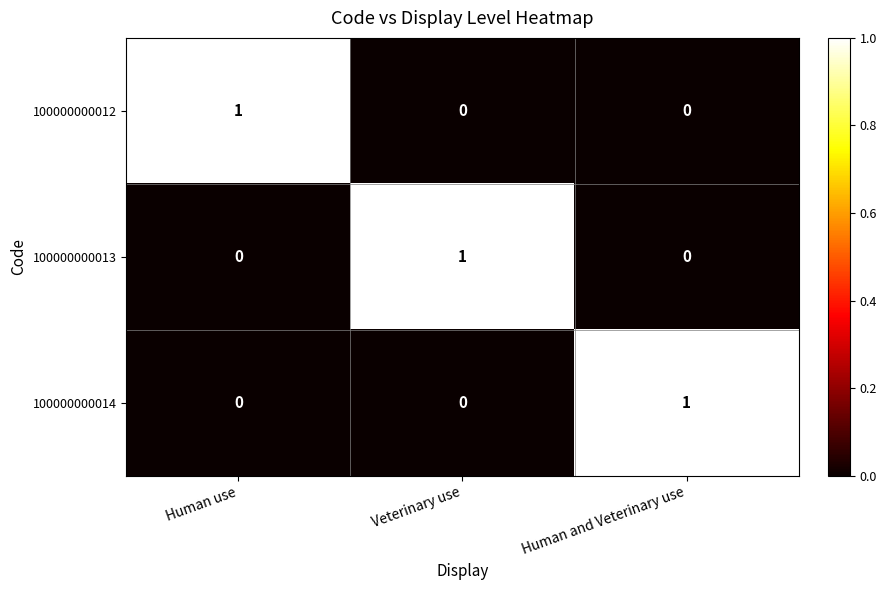

True or false: 100000000012 has a value of 0 at Veterinary use.

True